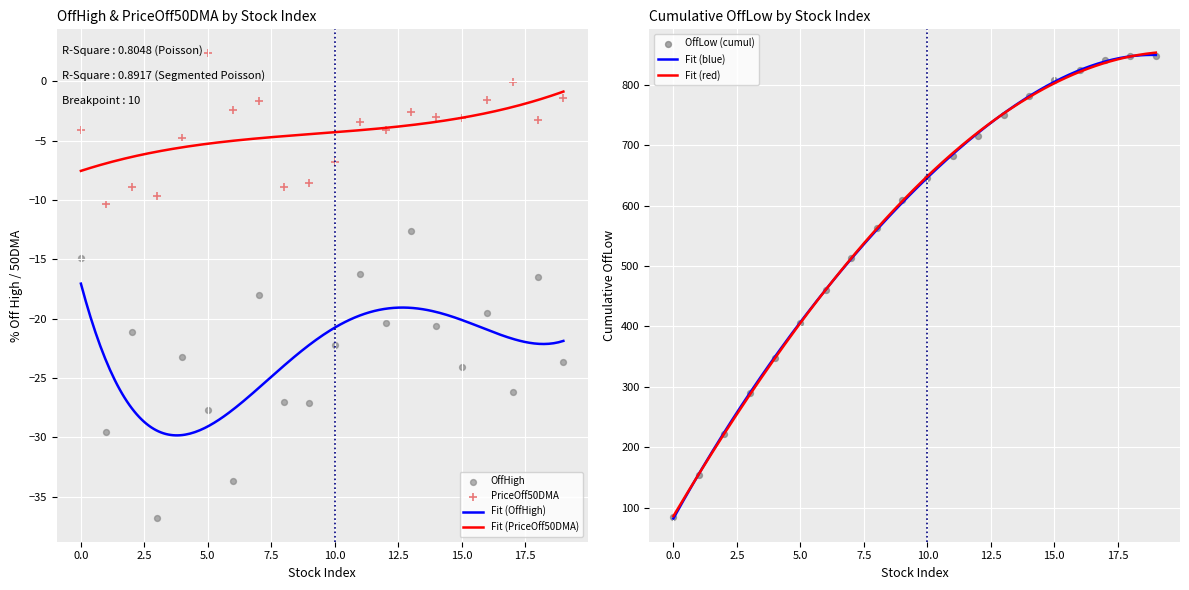

Which series reaches the maximum Y coordinate?

PriceOff50DMA